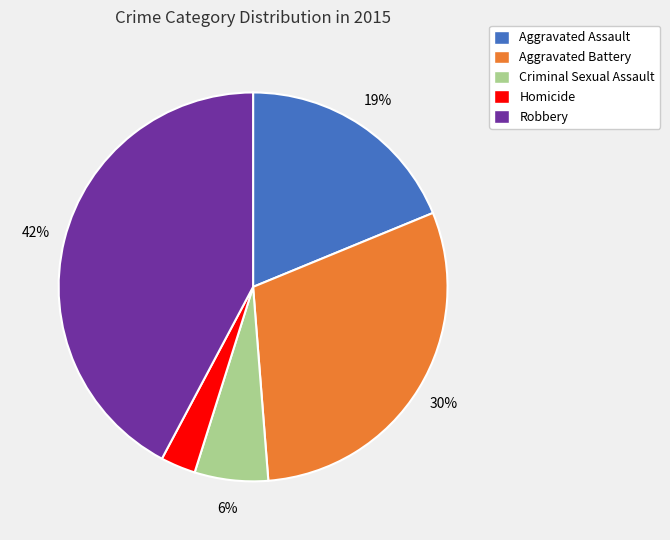

Approximately how many times larger is the value at Aggravated Battery compared to Aggravated Assault?

1.6